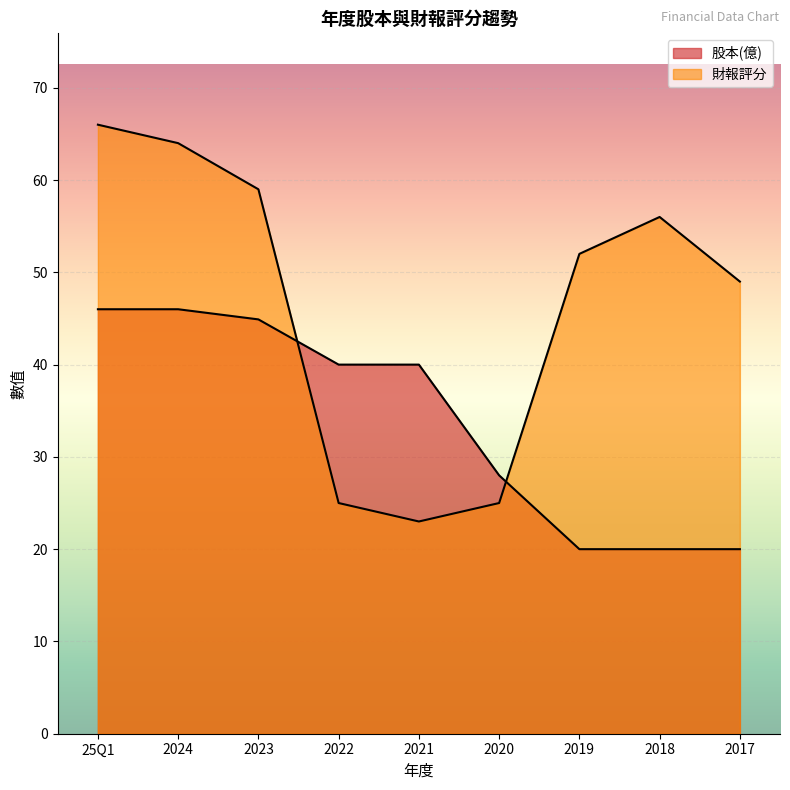

What is the difference between the highest and lowest values at 25Q1?

20.0